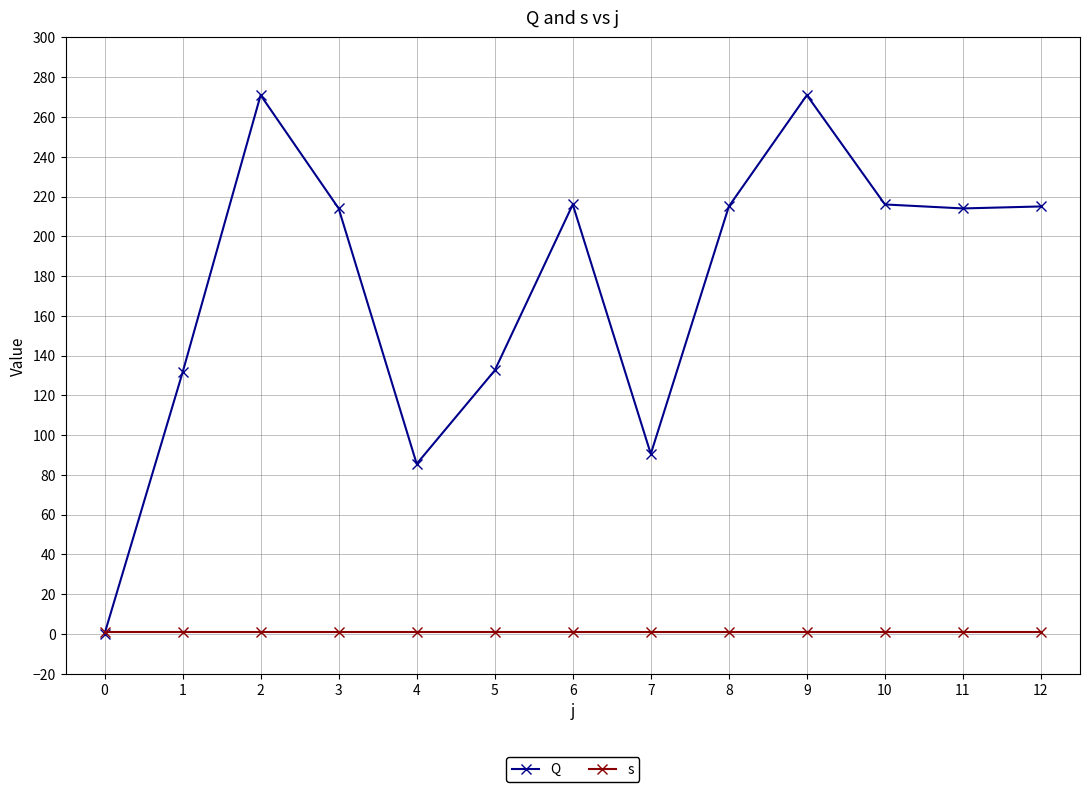

Which series has the largest total across all categories?

Q